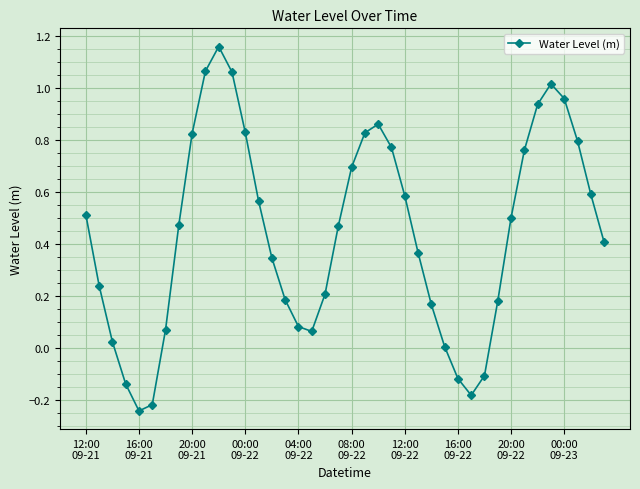

True or false: the data has more than 1 interior local peaks.

True